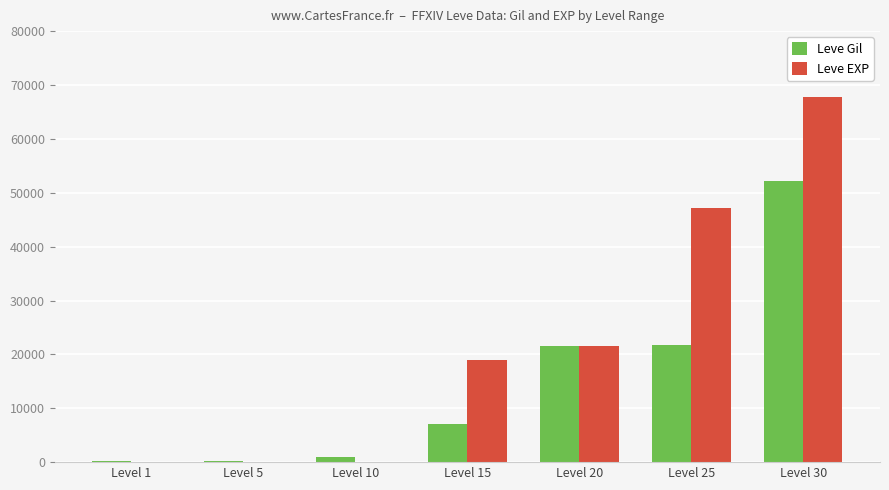

Which series changed the most between Level 15 and Level 20?

Leve Gil